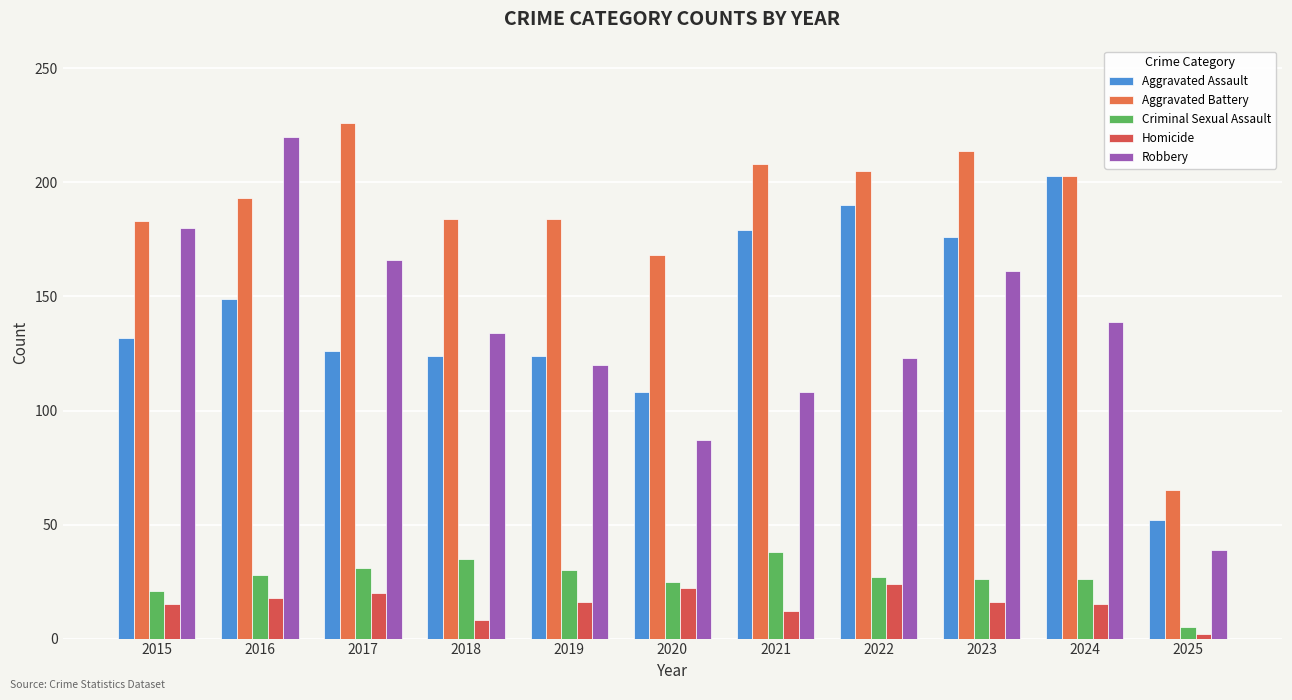

Rank the series by their maximum value, from lowest to highest.

Homicide, Criminal Sexual Assault, Aggravated Assault, Robbery, Aggravated Battery